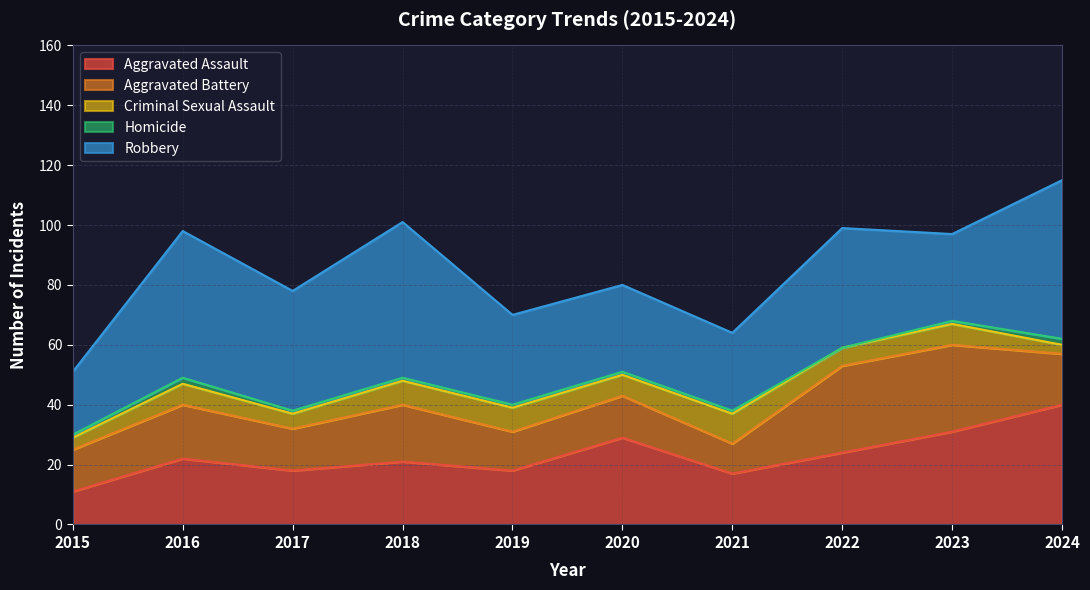

Rank the series by their average value, from lowest to highest.

Homicide, Criminal Sexual Assault, Aggravated Battery, Aggravated Assault, Robbery